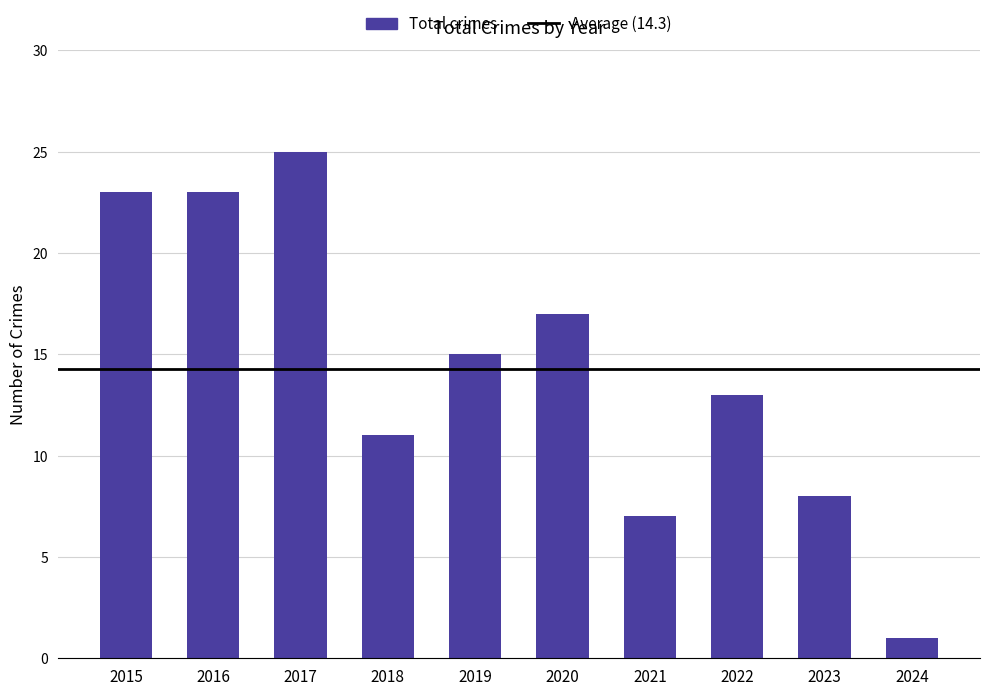

What value does the data have at 2019?

15